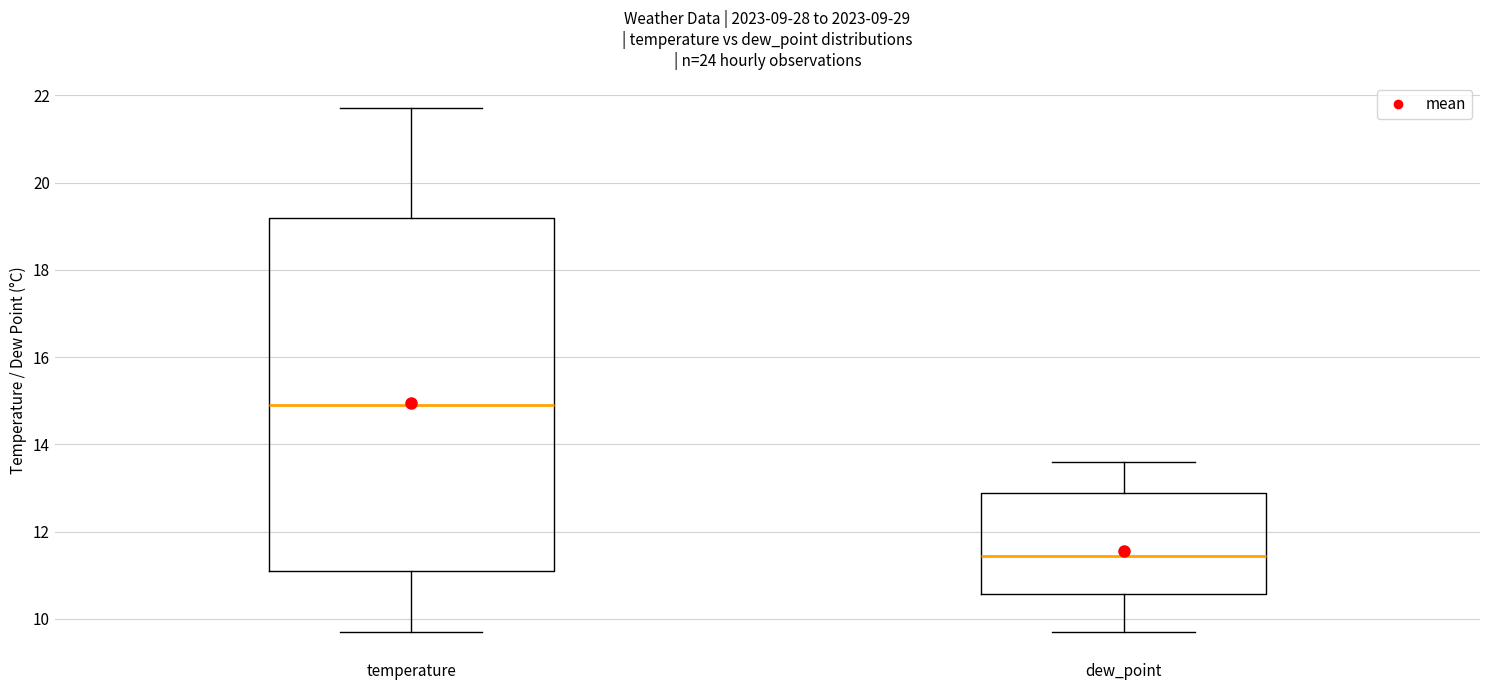

Reading left to right, read every box against the y-axis: the position of its median line, the range the box covers, and the ends of its whiskers. The values are not printed on the chart, so give them approximately, as read against the axis.

temperature: median 15.0, box 11.2 to 19.2, whiskers 9.8 to 21.8
dew_point: median 11.4, box 10.6 to 12.8, whiskers 9.8 to 13.6